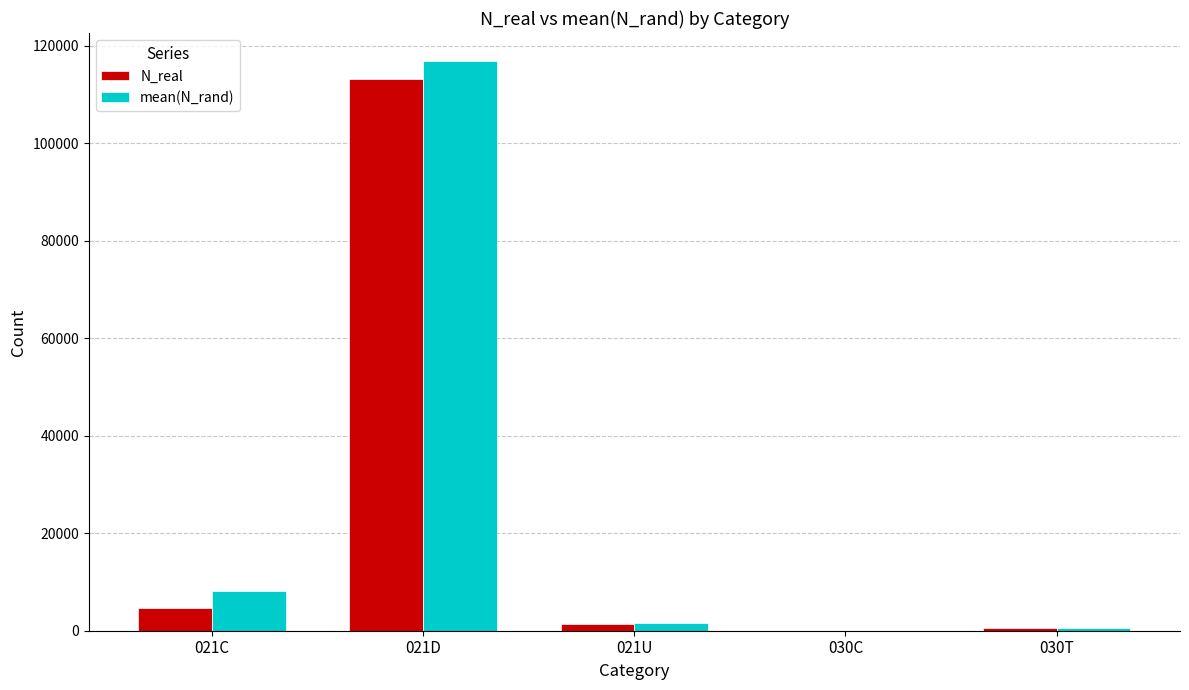

What is the total value across all series at 021C?

12761.6